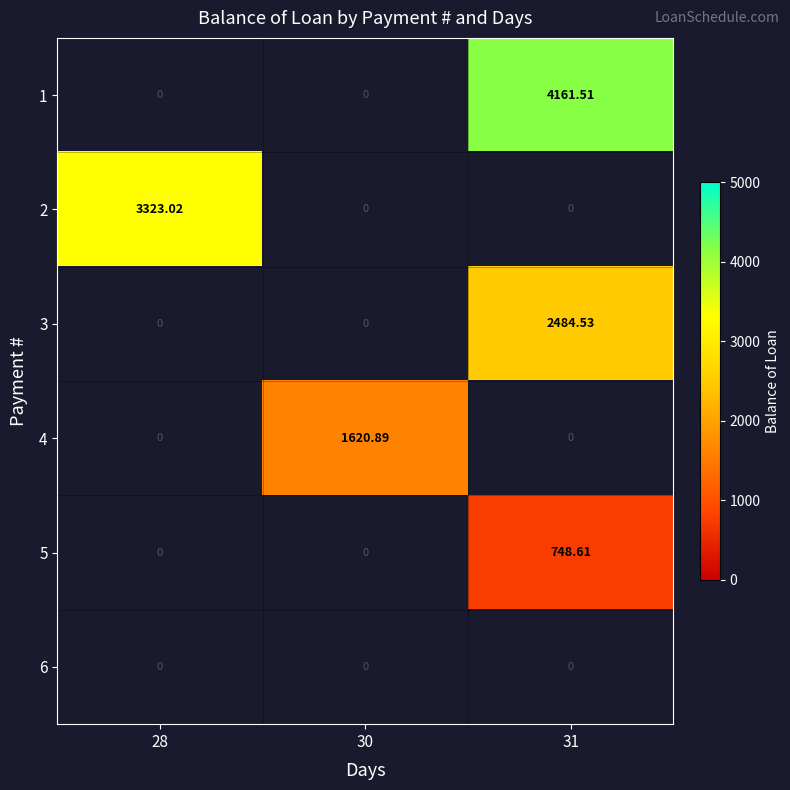

Is the value of 4 at 30 greater than the value of 6 at 28?

Yes